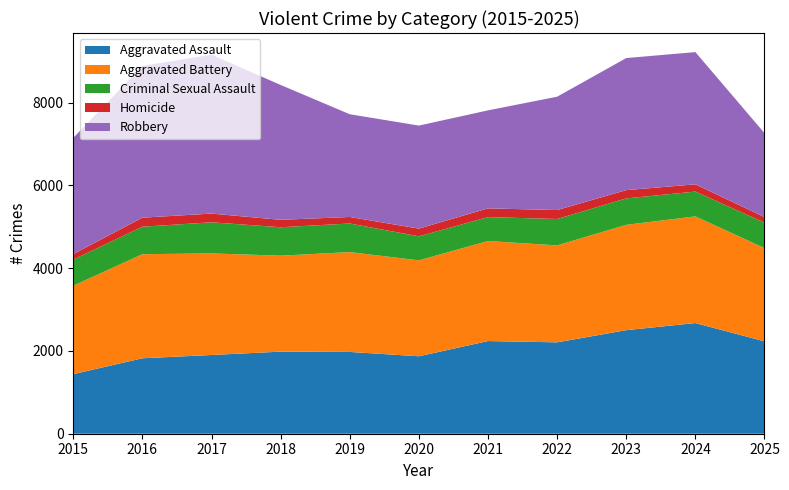

Reading right to left, what are all the values shown in this chart?

Aggravated Assault: 2233	2675	2503	2209	2240	1872	1977	1984	1903	1824	1440
Aggravated Battery: 2253	2578	2546	2343	2418	2318	2413	2320	2455	2515	2138
Criminal Sexual Assault: 616	600	639	638	578	581	691	687	752	665	631
Homicide: 134	175	200	216	211	187	158	179	211	218	134
Robbery: 2030	3196	3192	2740	2369	2490	2483	3260	3840	3668	2808